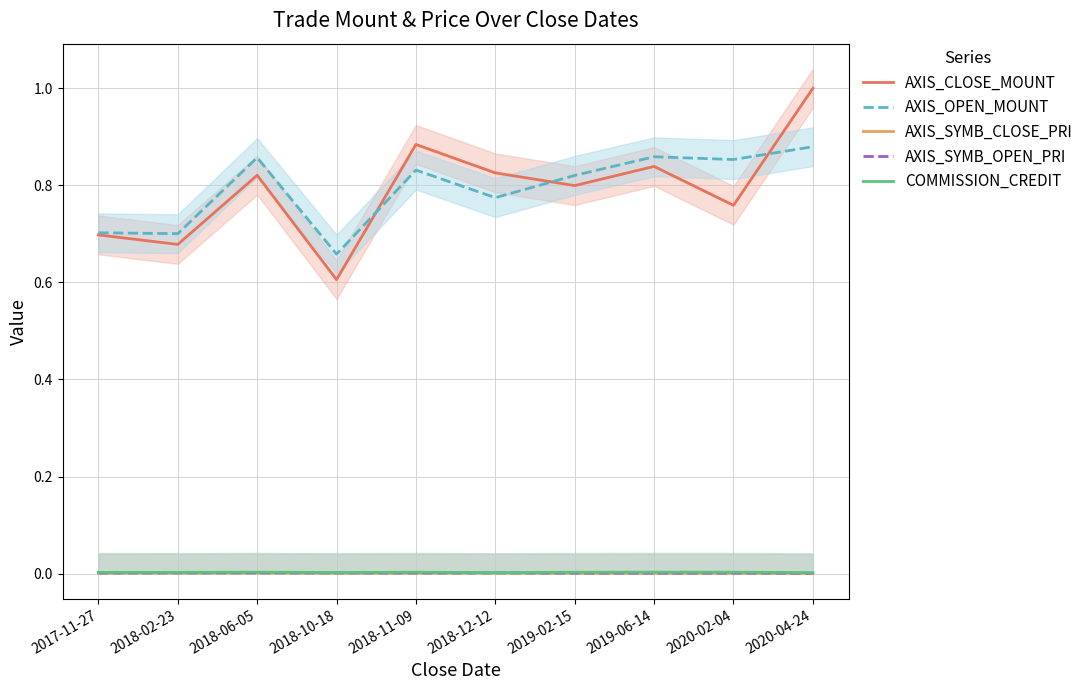

Reading left to right, transcribe all the data shown in this chart.

AXIS_CLOSE_MOUNT: 2017-11-27=0.7	2018-02-23=0.7	2018-06-05=0.8	2018-10-18=0.6	2018-11-09=0.9	2018-12-12=0.8	2019-02-15=0.8	2019-06-14=0.8	2020-02-04=0.8	2020-04-24=1.0
AXIS_OPEN_MOUNT: 2017-11-27=0.7	2018-02-23=0.7	2018-06-05=0.9	2018-10-18=0.7	2018-11-09=0.8	2018-12-12=0.8	2019-02-15=0.8	2019-06-14=0.9	2020-02-04=0.9	2020-04-24=0.9
AXIS_SYMB_CLOSE_PRI: 2017-11-27=0.0	2018-02-23=0.0	2018-06-05=0.0	2018-10-18=0.0	2018-11-09=0.0	2018-12-12=0.0	2019-02-15=0.0	2019-06-14=0.0	2020-02-04=0.0	2020-04-24=0.0
AXIS_SYMB_OPEN_PRI: 2017-11-27=0.0	2018-02-23=0.0	2018-06-05=0.0	2018-10-18=0.0	2018-11-09=0.0	2018-12-12=0.0	2019-02-15=0.0	2019-06-14=0.0	2020-02-04=0.0	2020-04-24=0.0
COMMISSION_CREDIT: 2017-11-27=0.0	2018-02-23=0.0	2018-06-05=0.0	2018-10-18=0.0	2018-11-09=0.0	2018-12-12=0.0	2019-02-15=0.0	2019-06-14=0.0	2020-02-04=0.0	2020-04-24=0.0